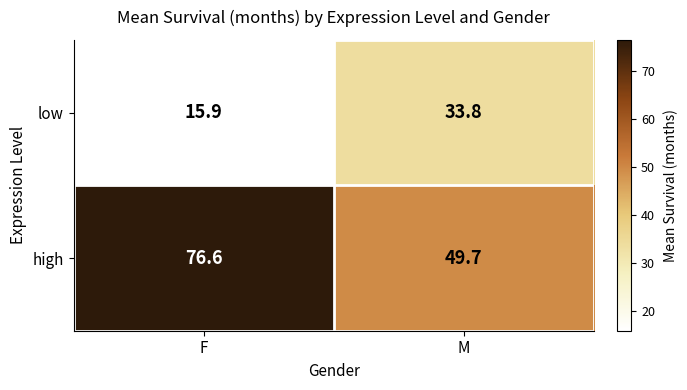

What is the total value across all series at M?

83.5